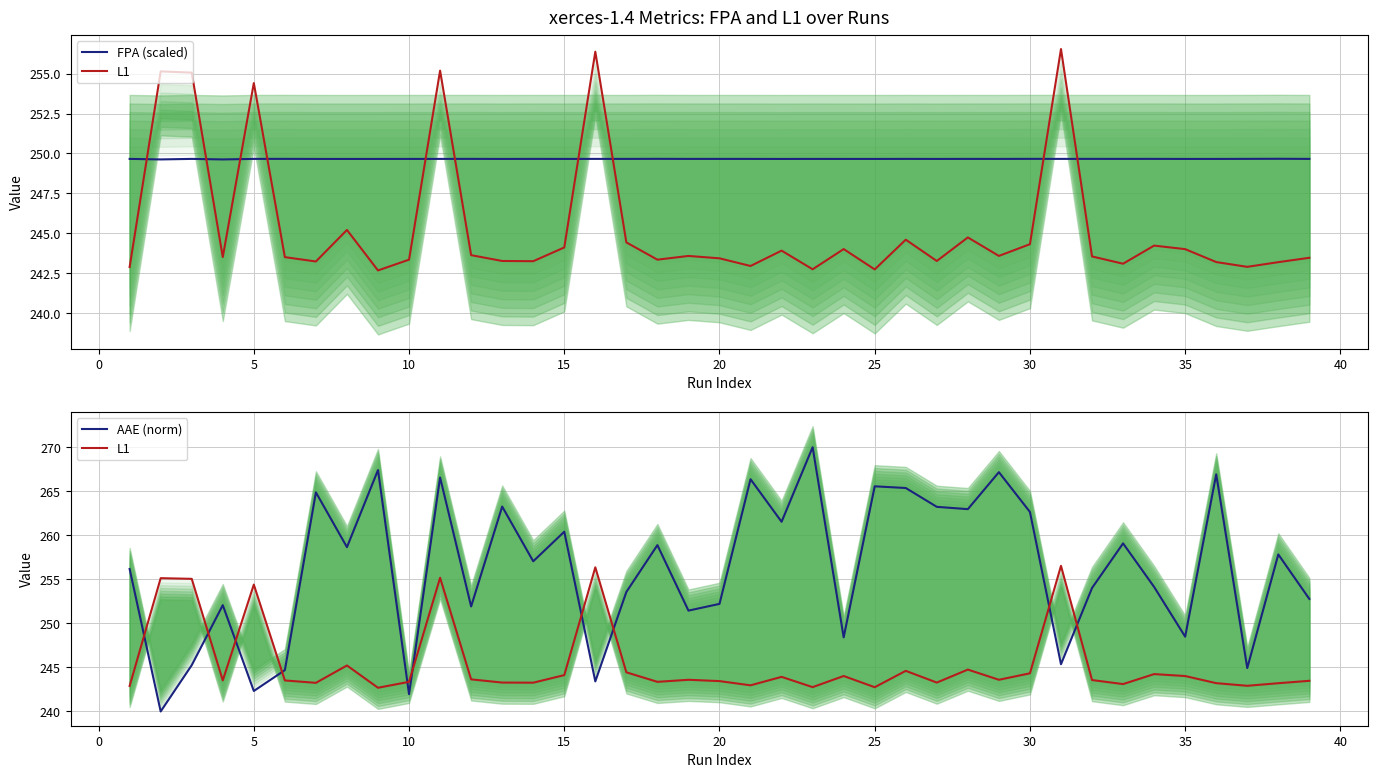

True or false: AAE (norm) has more than 1 interior local peaks.

True